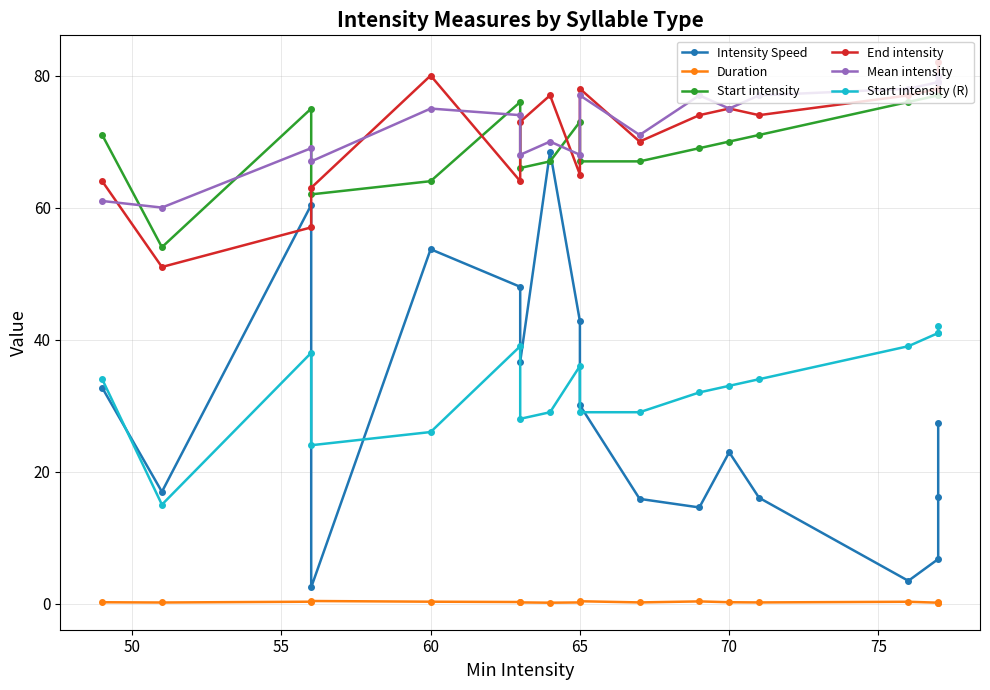

The Duration series shows 0.2 at 80. True or false?

False